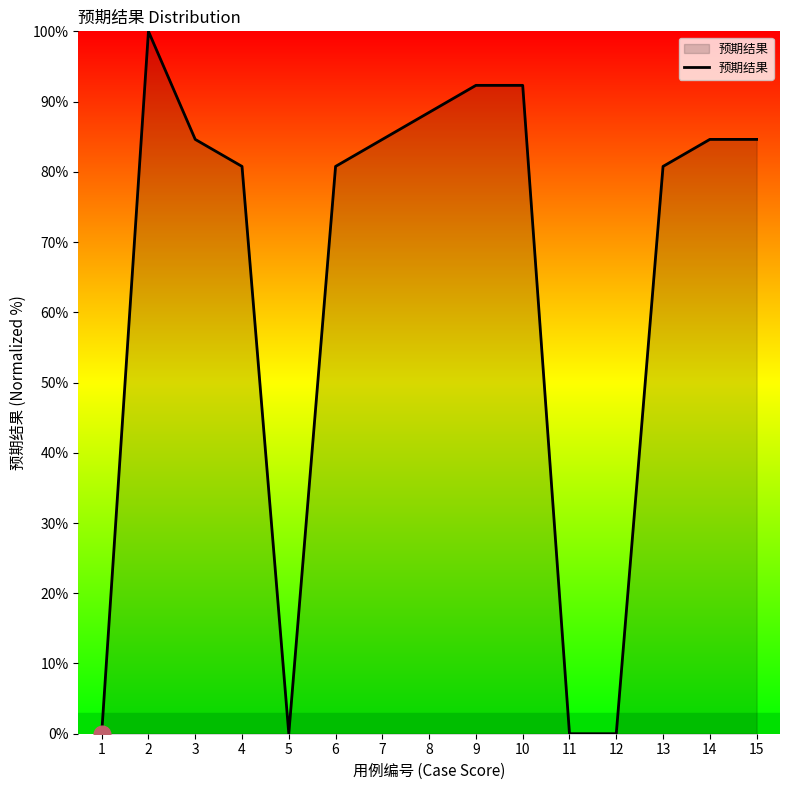

Which has a higher value, 15 or 9?

9